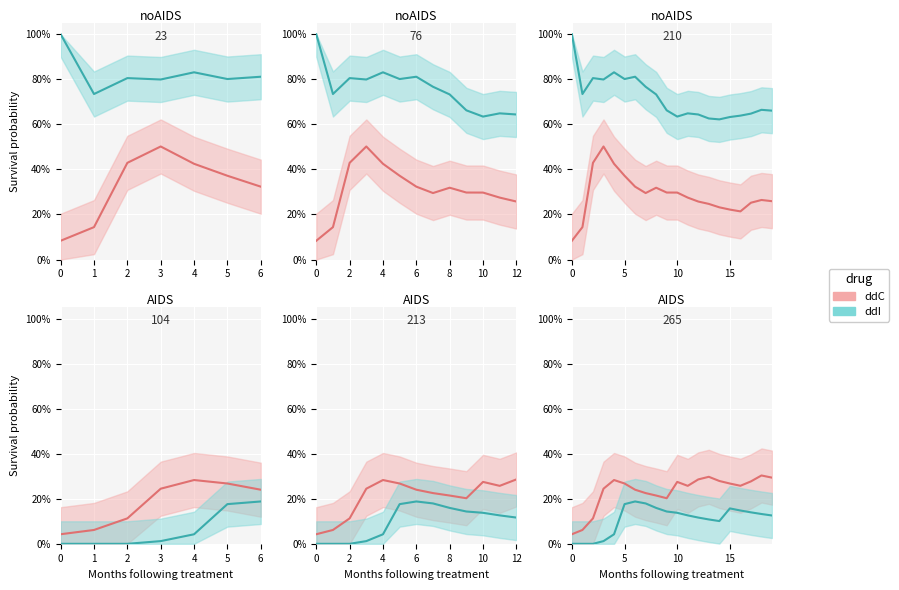

The ddC series shows 48.1 at 17. True or false?

False